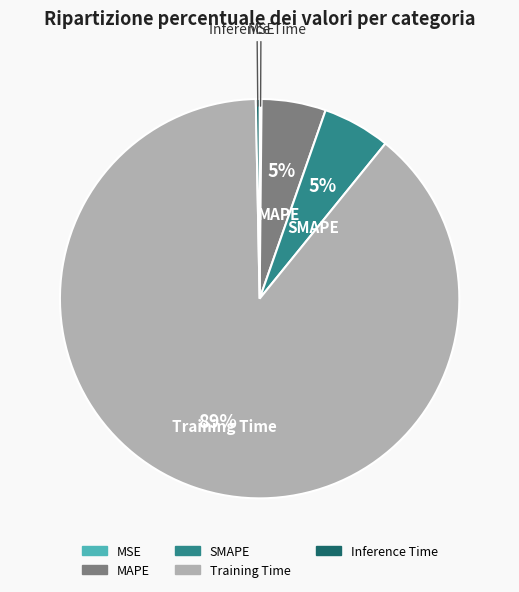

Does any single category account for the majority?

Yes